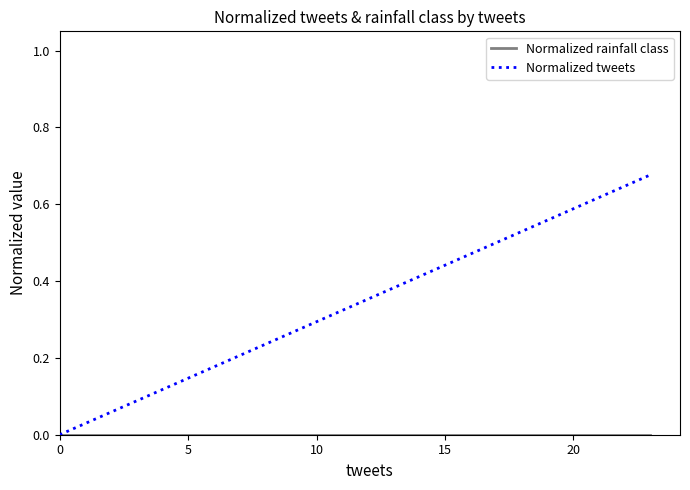

List the series in order of their overall mean, lowest first.

Normalized rainfall class, Normalized tweets